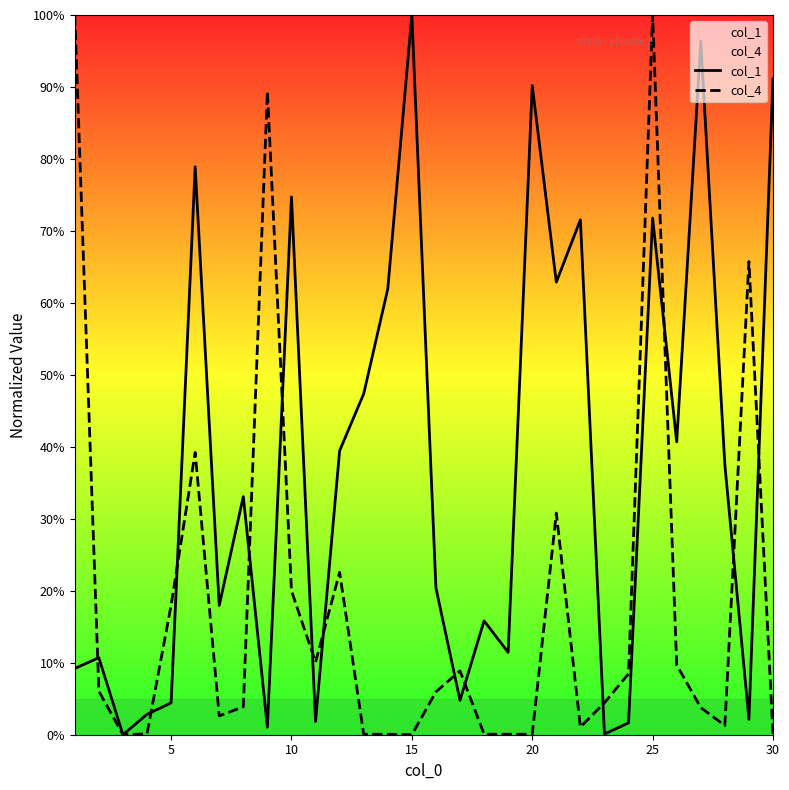

Which series has the widest spread of values?

col_1